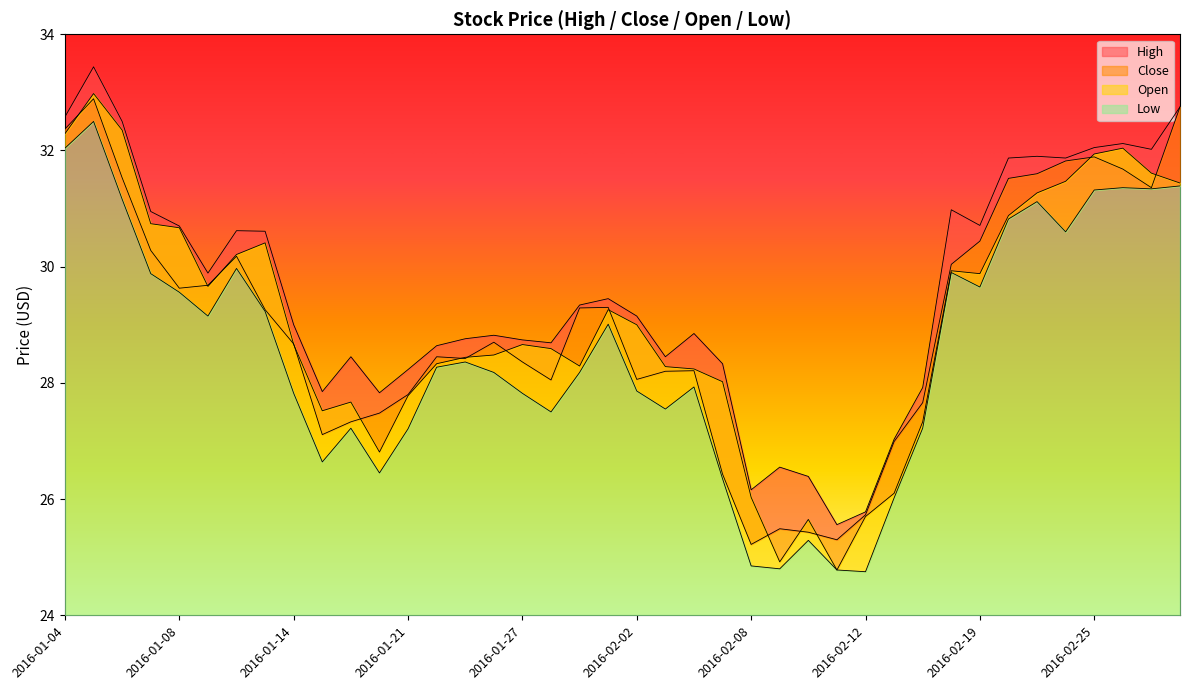

How many data points in Low are less than 28?

18